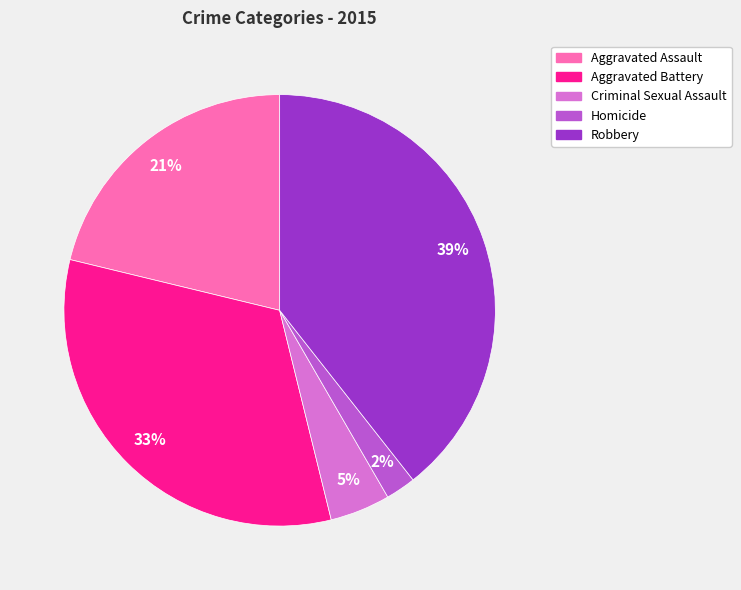

How many slices are in this pie chart?

5